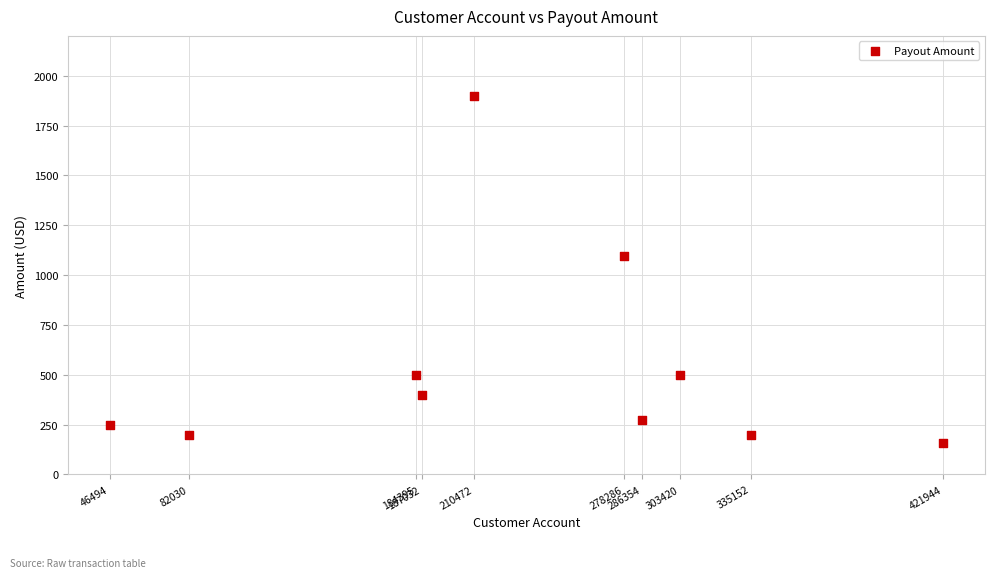

What Y value in the scatter plot is closest to 1030?

1098